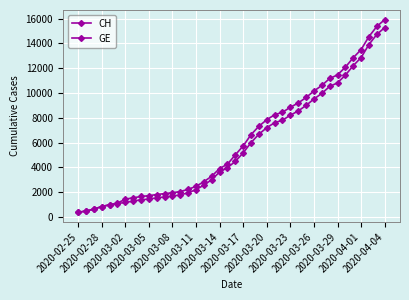

List the labels in order of GE value, smallest first.

2020-02-25, 2020-02-28, 2020-03-02, 2020-03-05, 2020-03-08, 2020-03-11, 2020-03-14, 2020-03-17, 2020-03-20, 2020-03-23, 2020-03-26, 2020-03-29, 2020-04-01, 2020-04-04, 14, 15, 16, 17, 18, 19, 20, 21, 22, 23, 24, 25, 26, 27, 28, 29, 30, 31, 32, 33, 34, 35, 36, 37, 38, 39